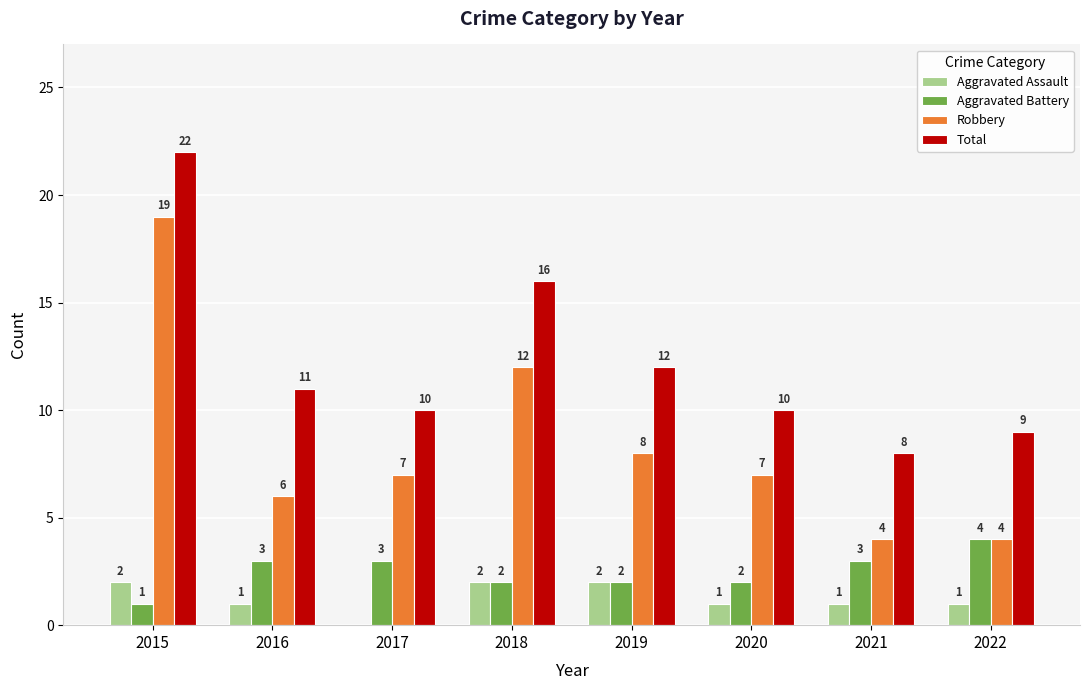

What is the sum of all Total values?

98